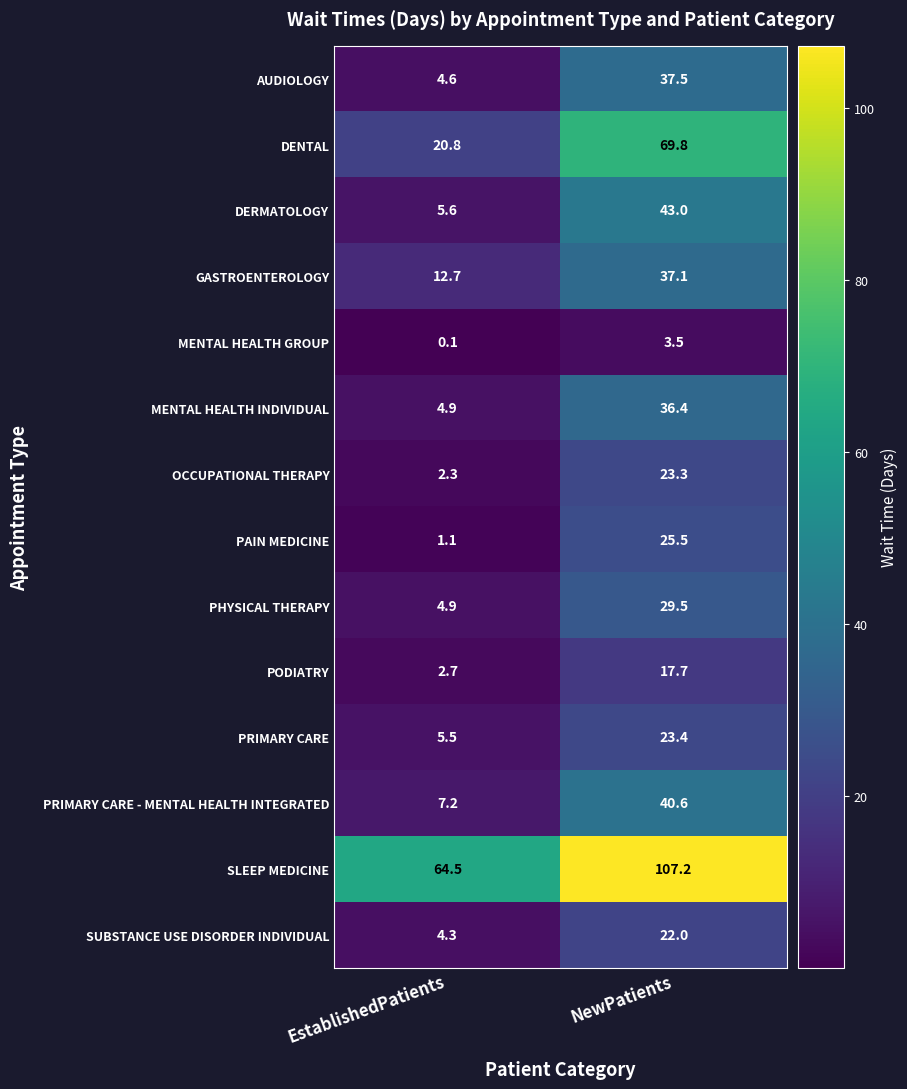

At which label does PRIMARY CARE - MENTAL HEALTH INTEGRATED reach its peak?

NewPatients